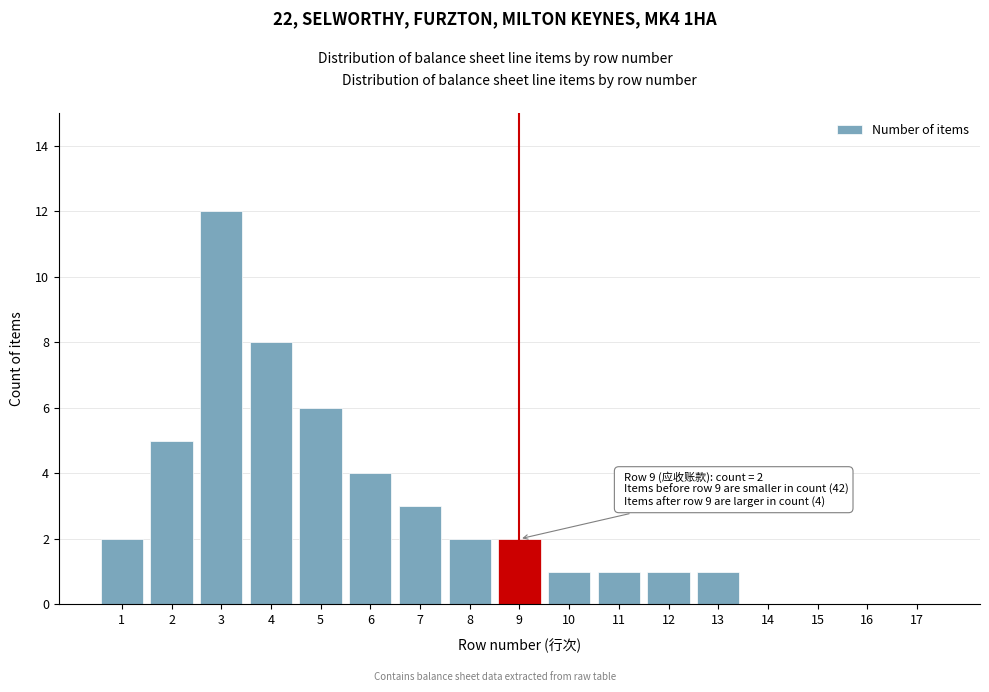

Reading left to right, what are all the values shown in this chart?

1=2	2=5	3=12	4=8	5=6	6=4	7=3	8=2	9=2	10=1	11=1	12=1	13=1	14=0	15=0	16=0	17=0